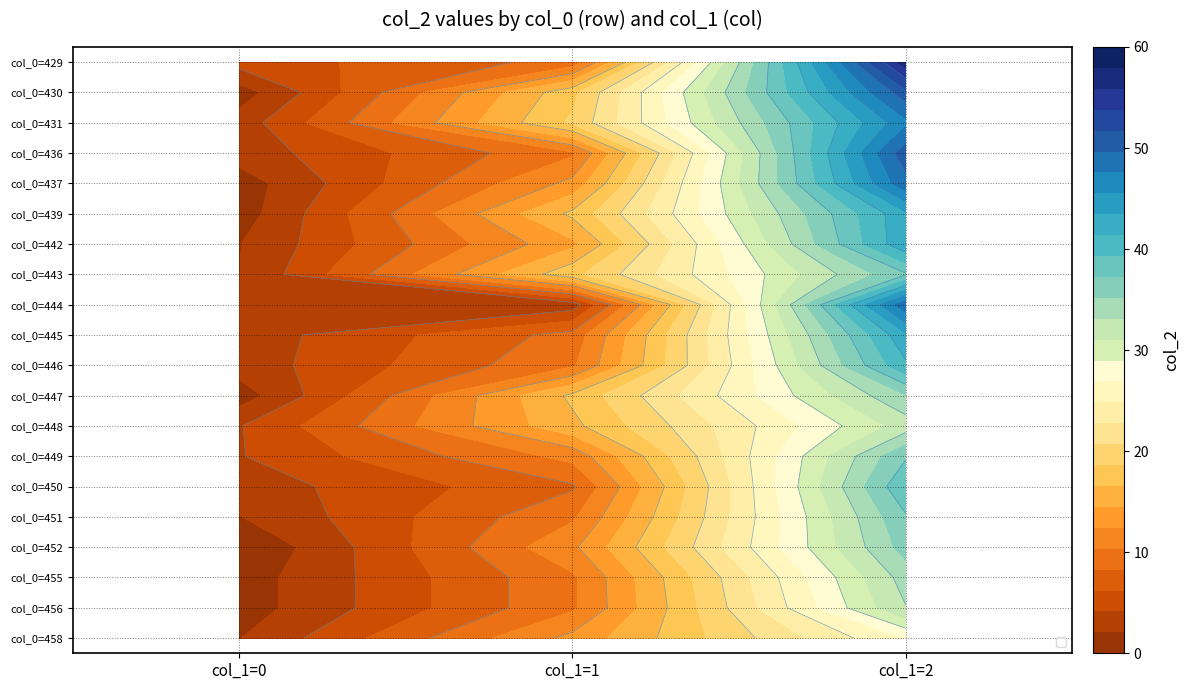

What is the sum of all col_0=442 values?

59